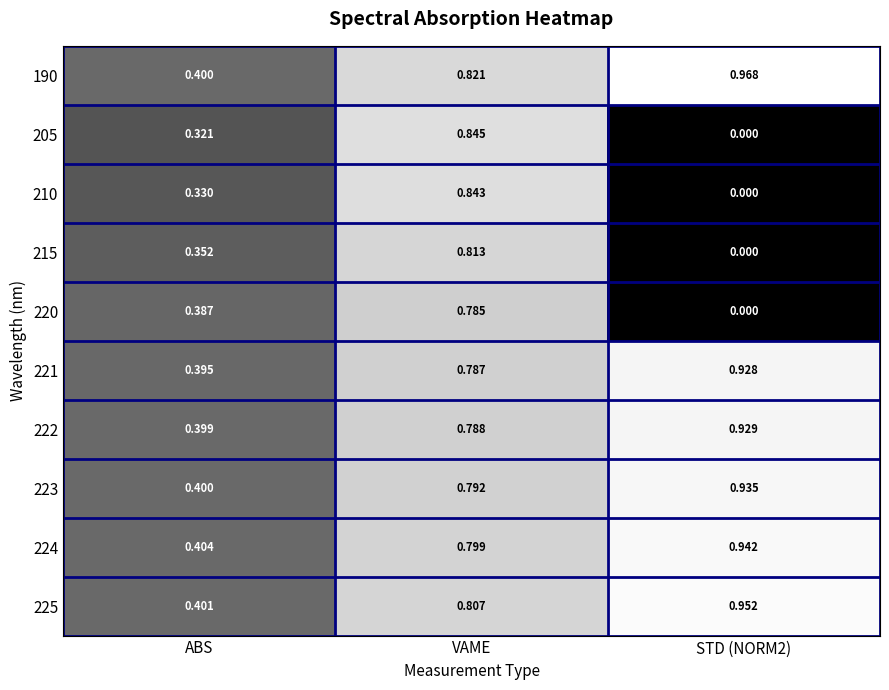

At which category is the sum across all series the highest?

VAME